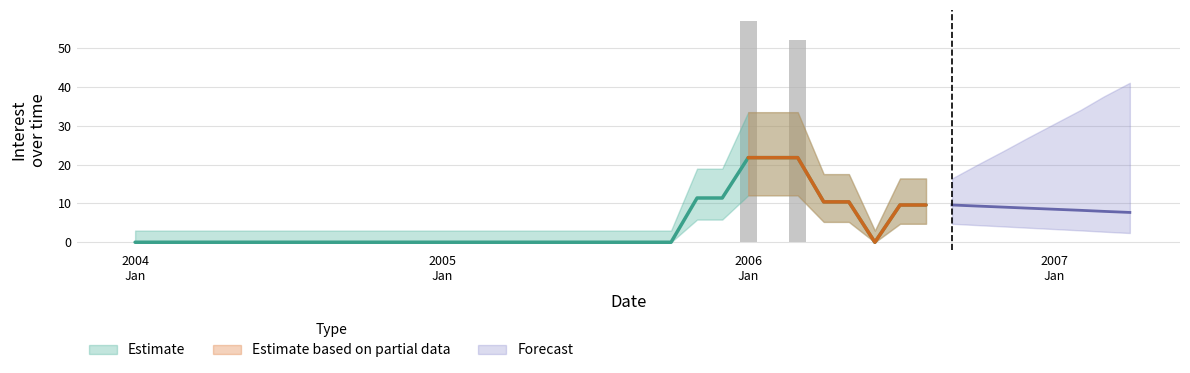

The value at 2005-09-01 is 0. True or false?

True